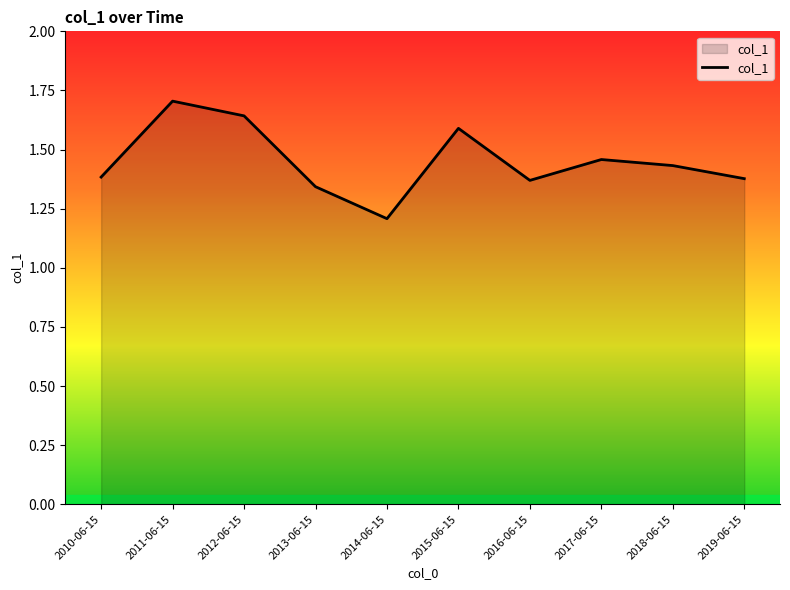

What position from the right is 2013-06-15?

7